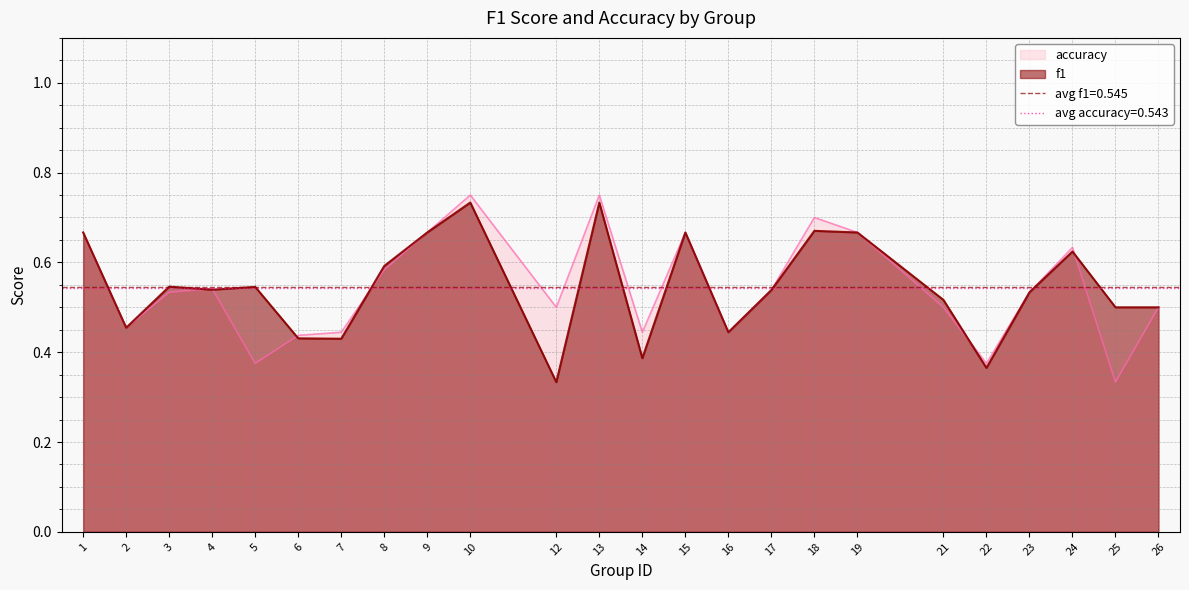

At which category is the sum across all series the highest?

10